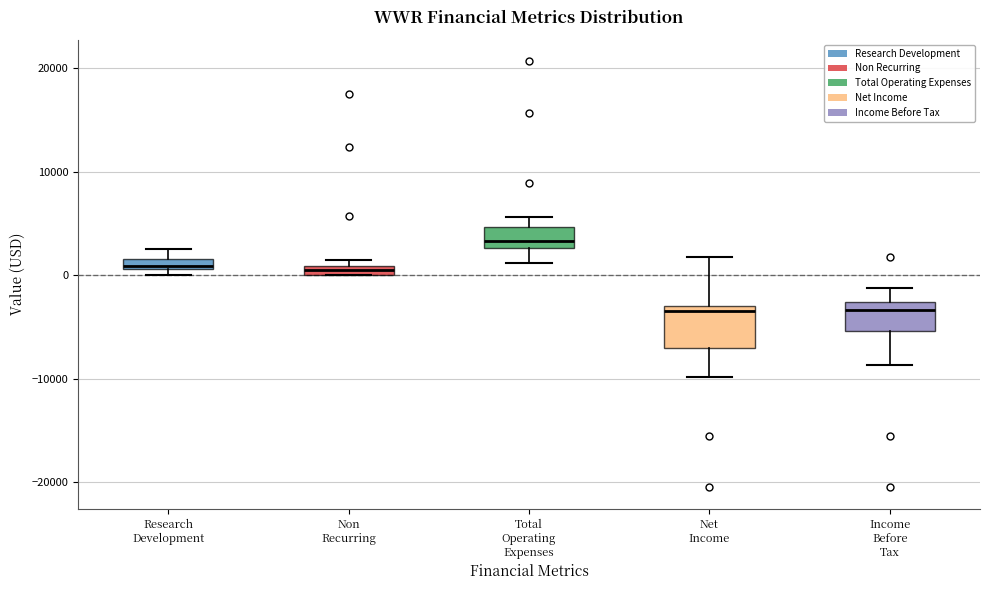

Comparing the boxes themselves (not the whiskers), which one is the tallest?

Net Income